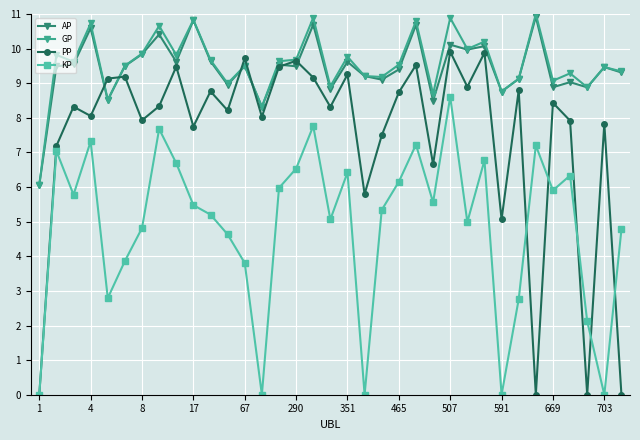

Which series has the largest range (max minus min)?

PP